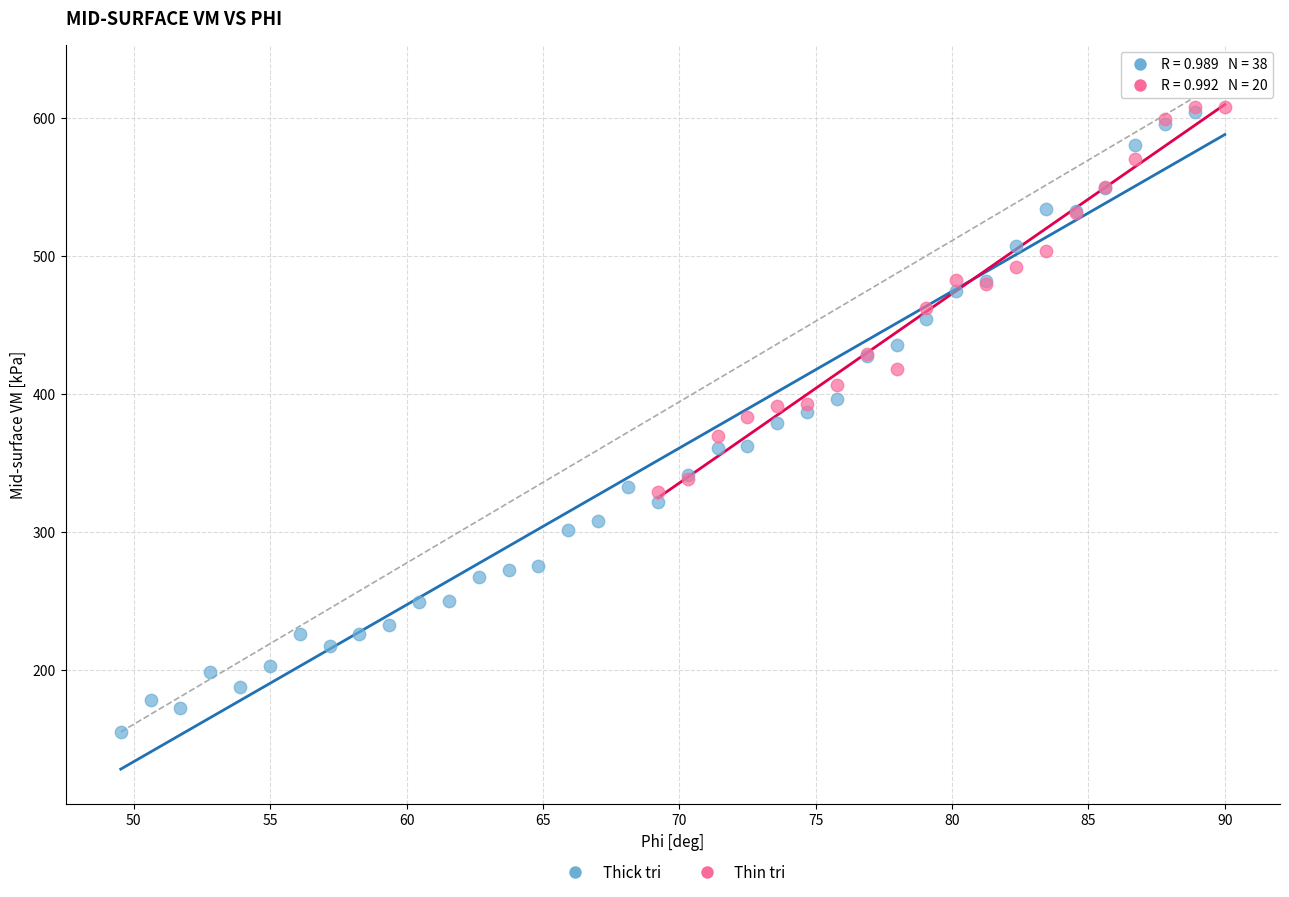

Which series has the widest spread of Y values?

Thick tri